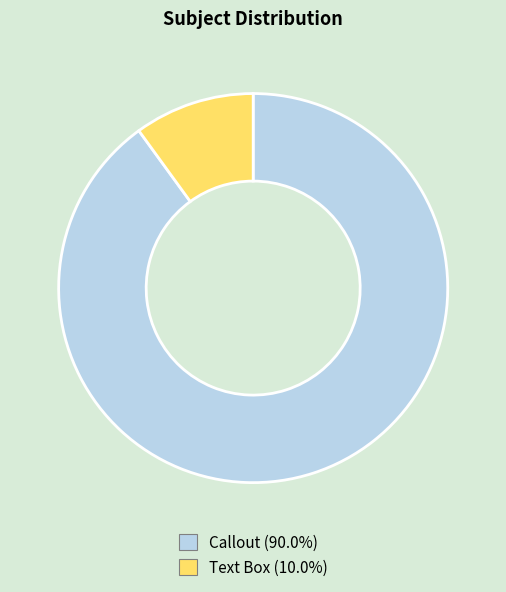

Does Callout account for over 50% of the chart?

Yes